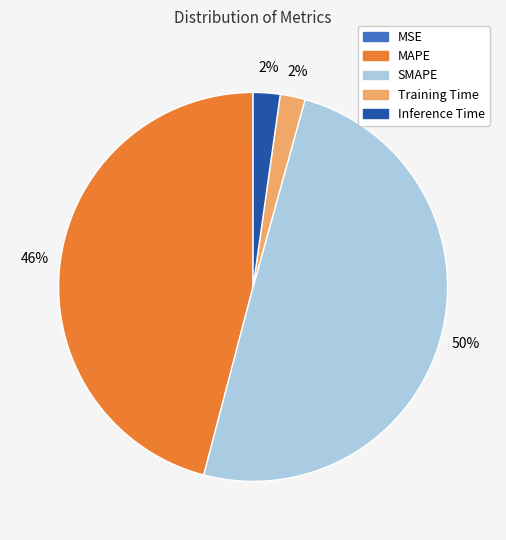

Which slice is the largest?

SMAPE